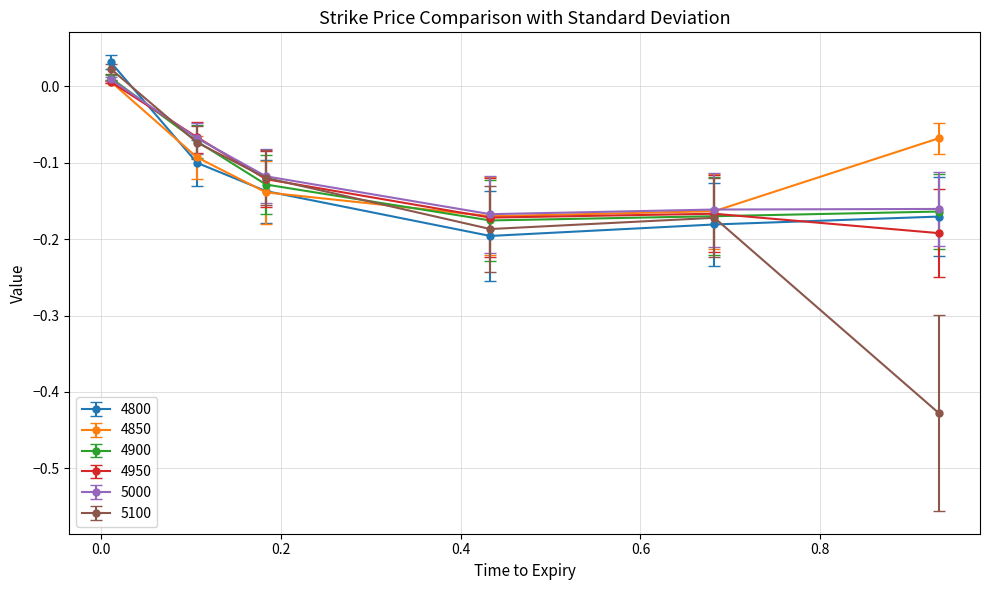

Which series has the widest spread of values?

5100